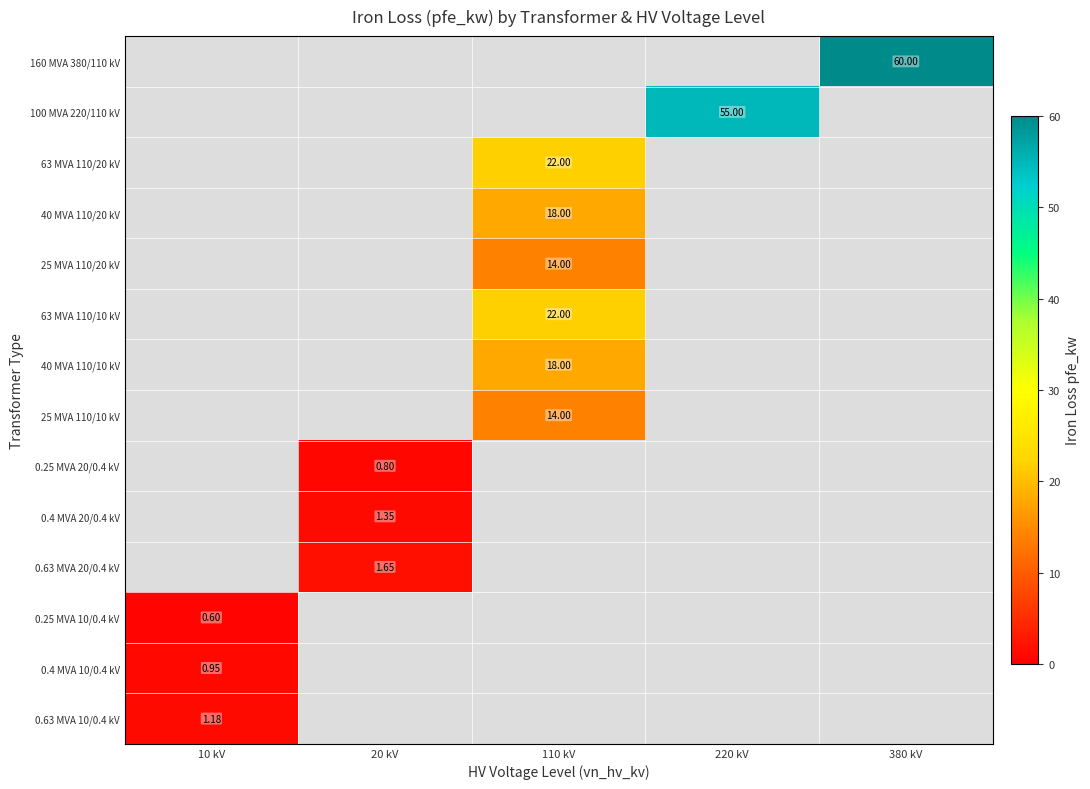

How many values in 63 MVA 110/10 kV are above zero?

1